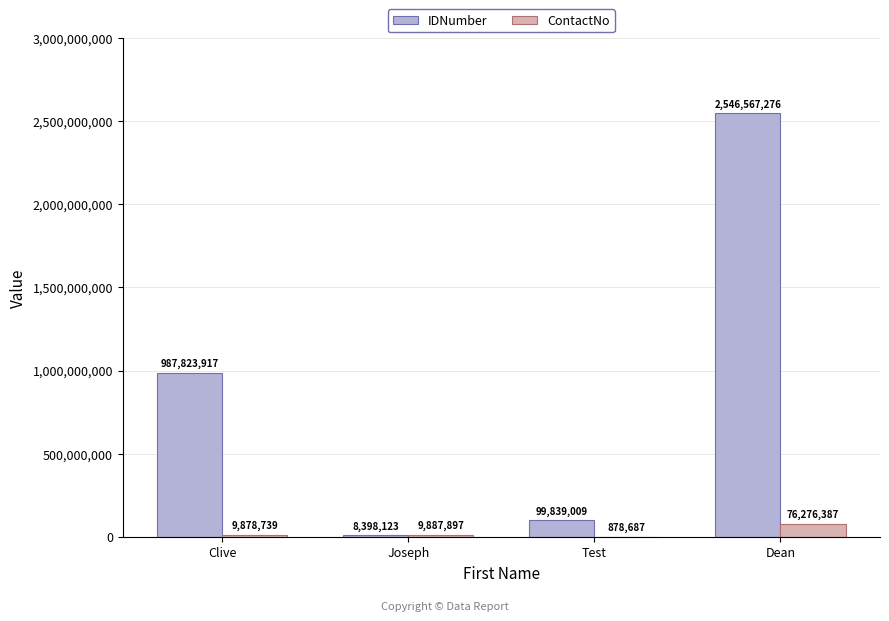

What is the total value across all series at Dean?

2622843663